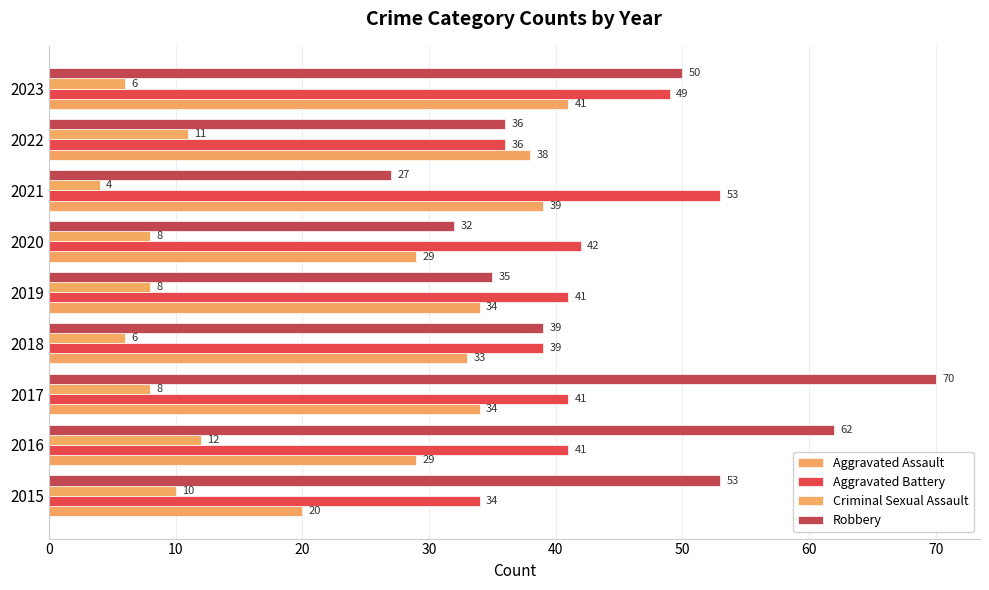

Count the number of data series in this chart.

4